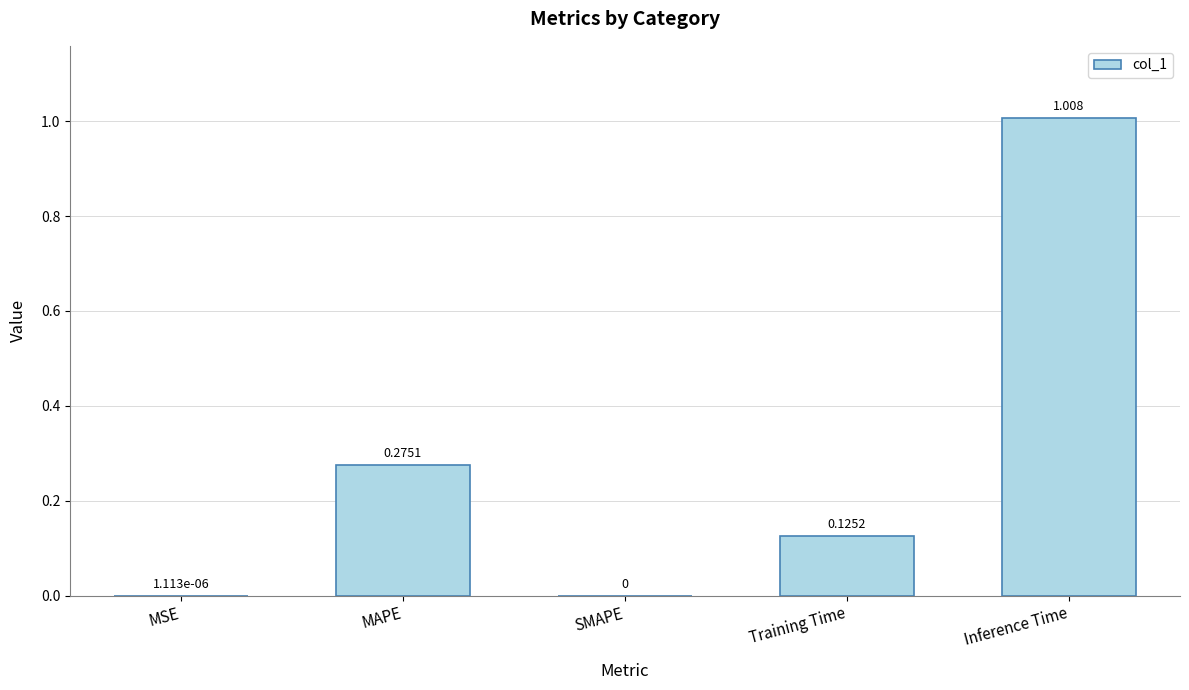

Which label corresponds to the largest value in the chart?

Inference Time